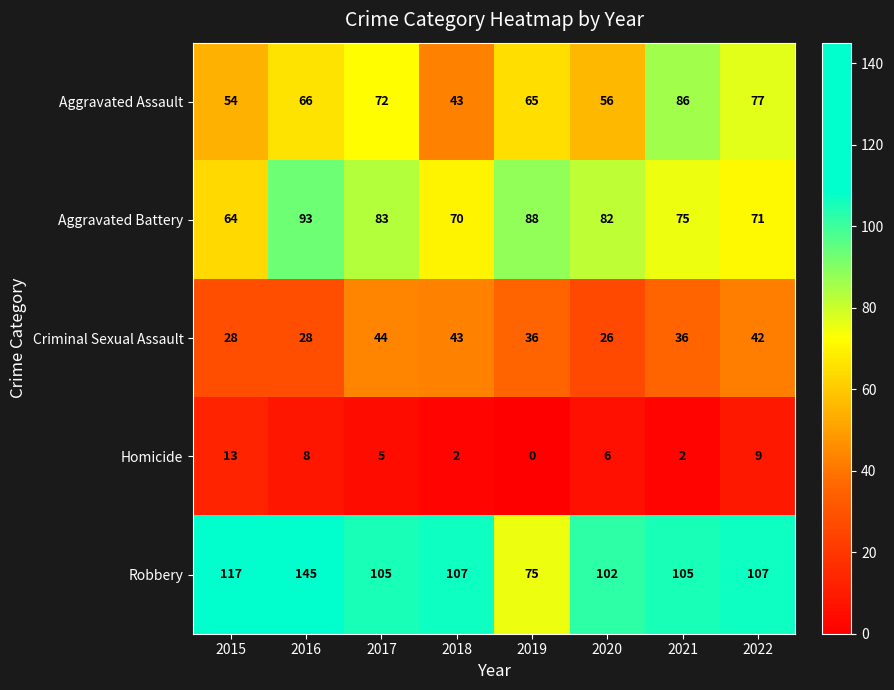

List the series in order of their peak value, highest first.

Robbery, Aggravated Battery, Aggravated Assault, Criminal Sexual Assault, Homicide